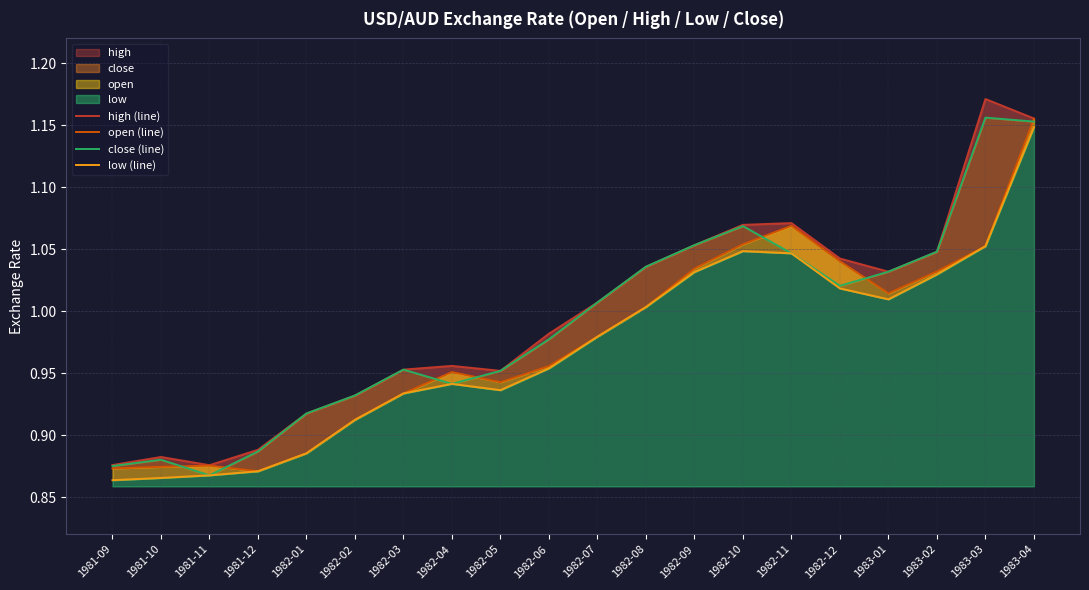

What is the label of the 4th point from the left?

1981-12